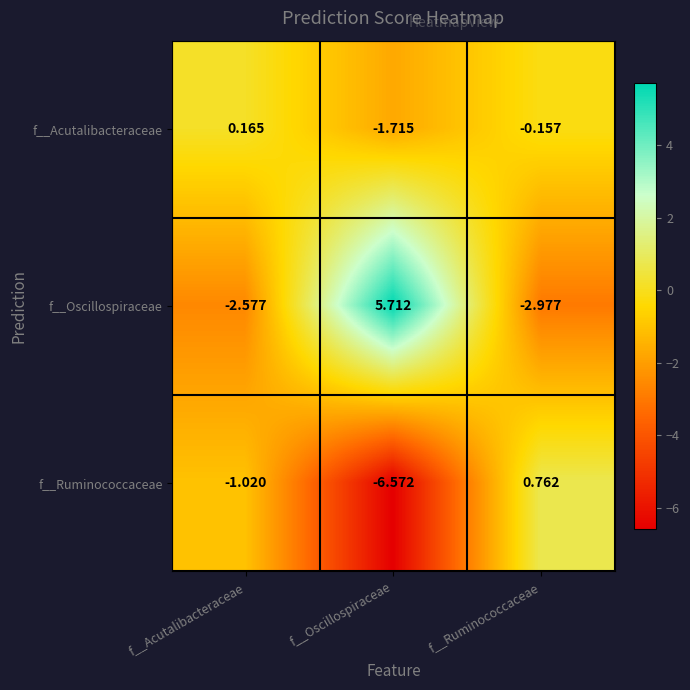

Rank the series by their average value, from lowest to highest.

f__Ruminococcaceae, f__Acutalibacteraceae, f__Oscillospiraceae